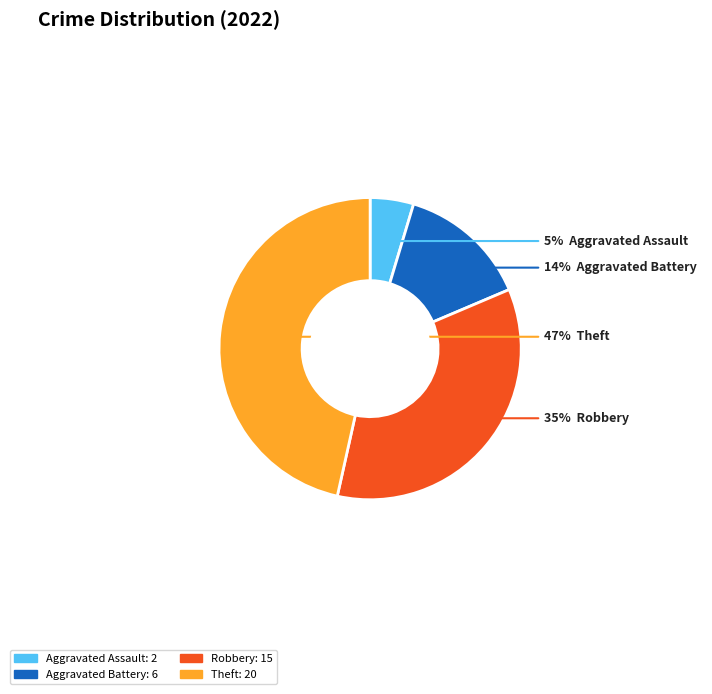

Is there a majority slice in this chart?

No